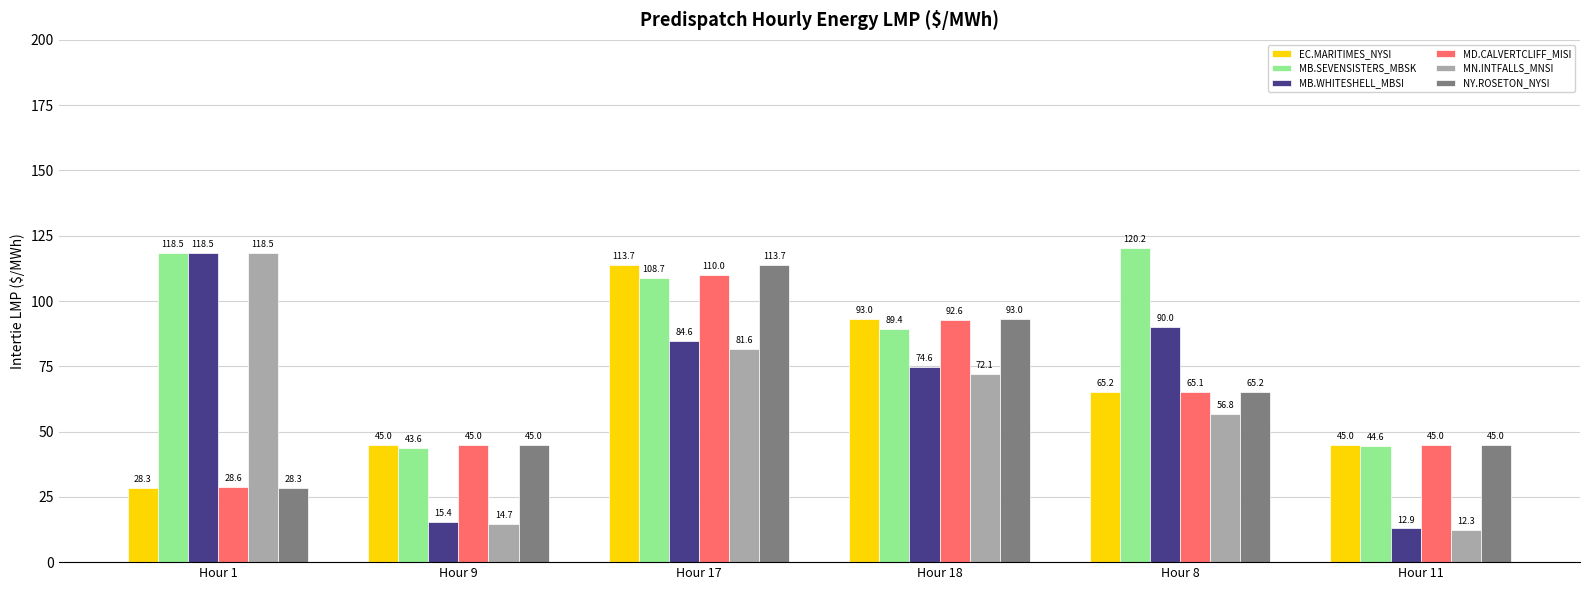

What is the difference between the NY.ROSETON_NYSI values at Hour 9 and Hour 18?

47.9